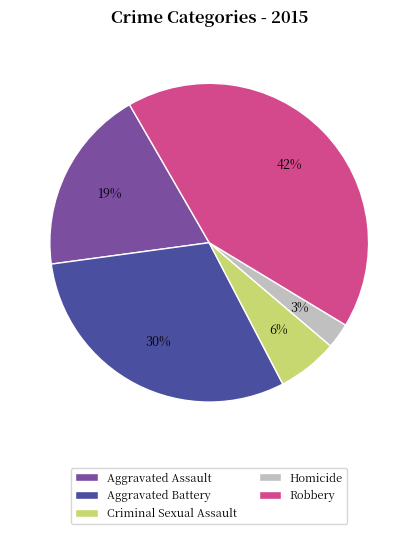

How many segments does this pie chart have?

5